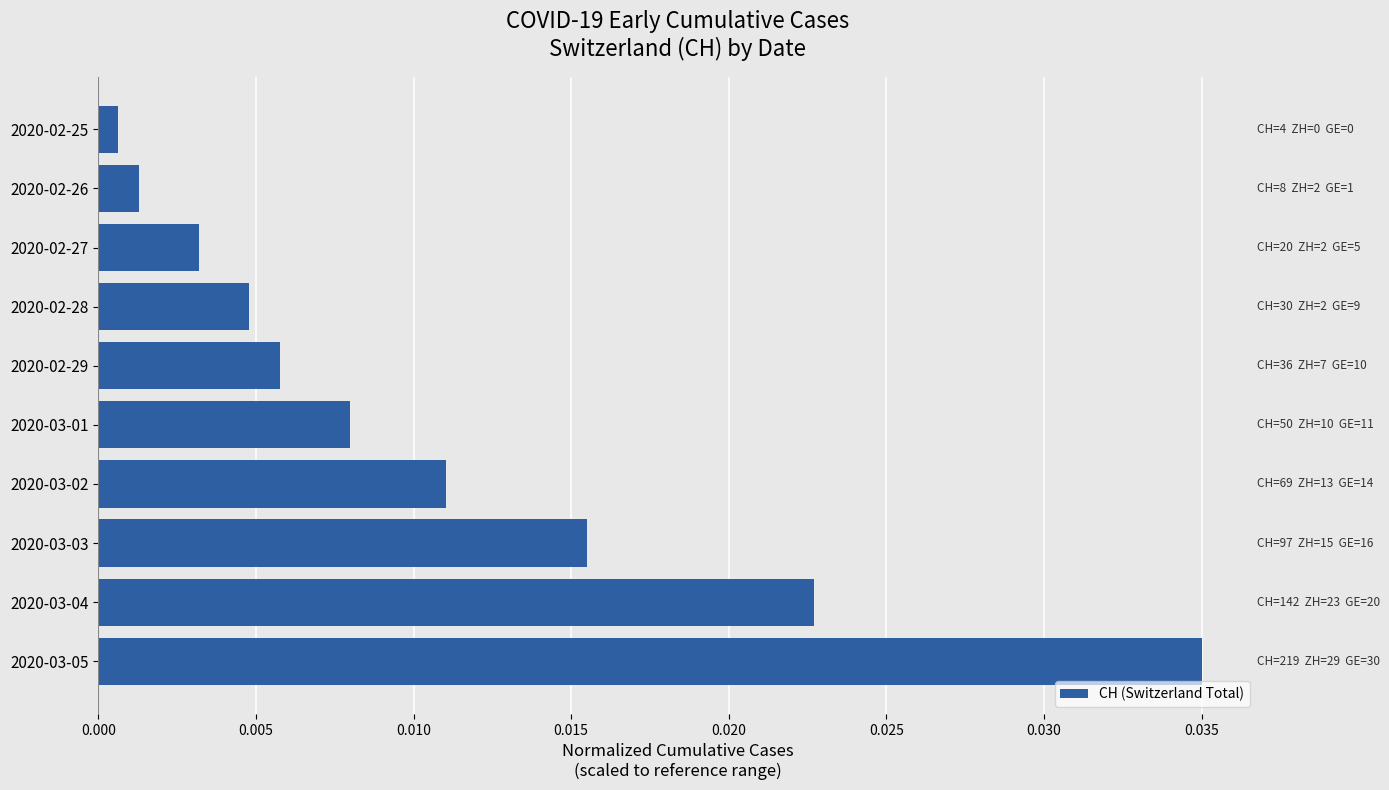

What position from the bottom is 2020-02-27?

8